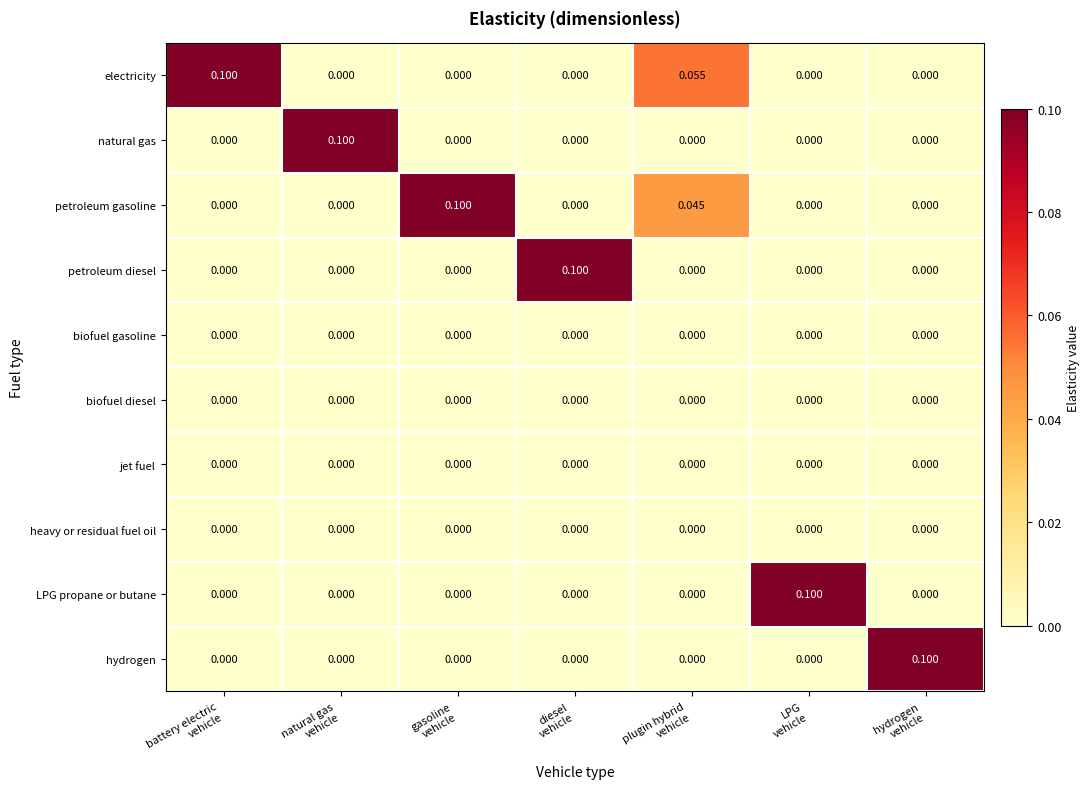

At how many categories does at least one series exceed 0?

7